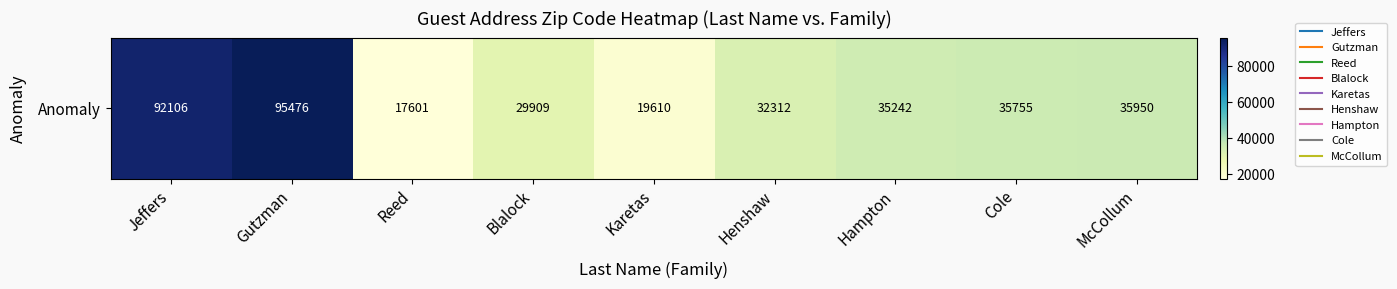

List the labels in order of value, largest first.

Gutzman, Jeffers, McCollum, Cole, Hampton, Henshaw, Blalock, Karetas, Reed